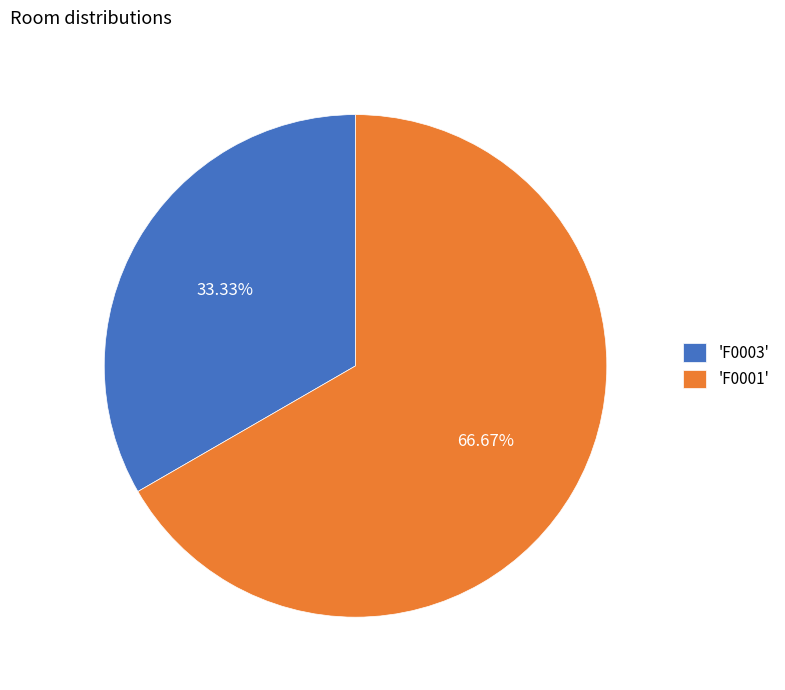

Does any single category account for the majority?

Yes